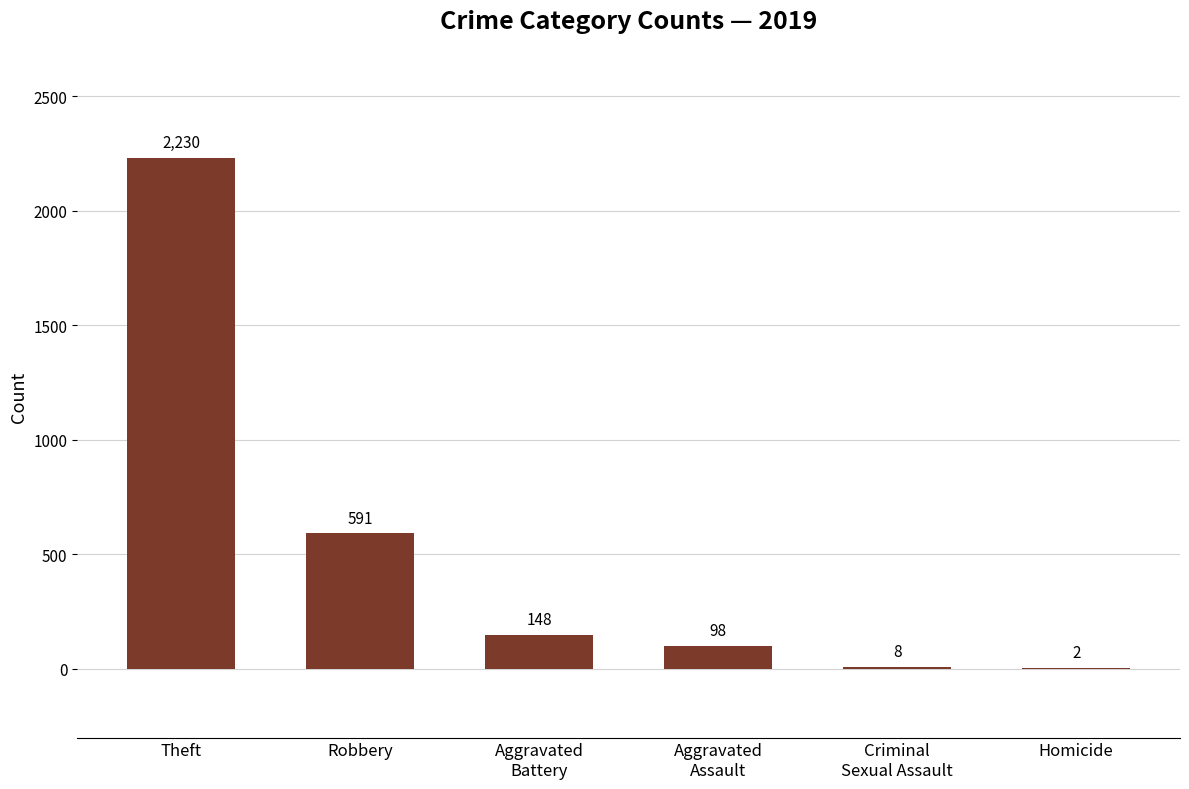

At which label does the data first exceed 148?

Theft